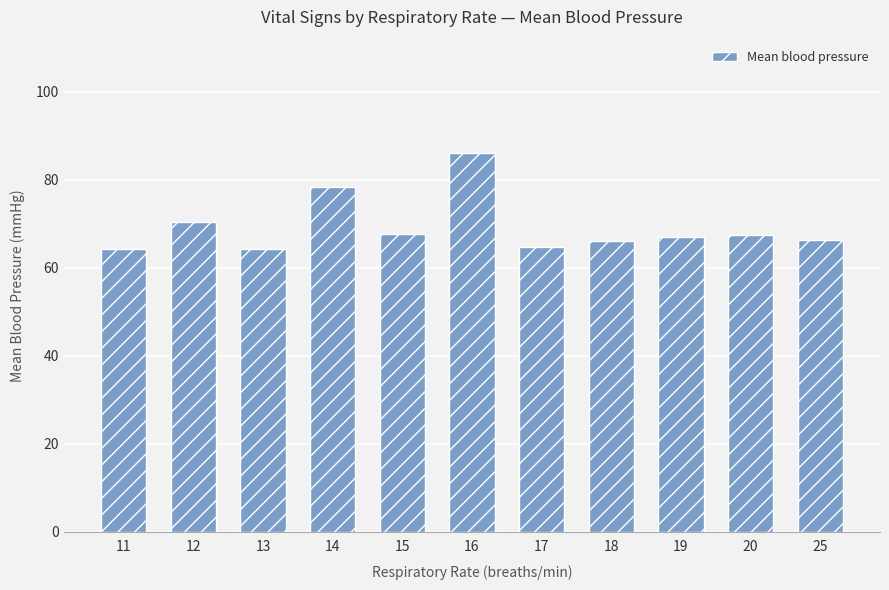

Approximately how many times larger is the value at 16 compared to 15?

1.3